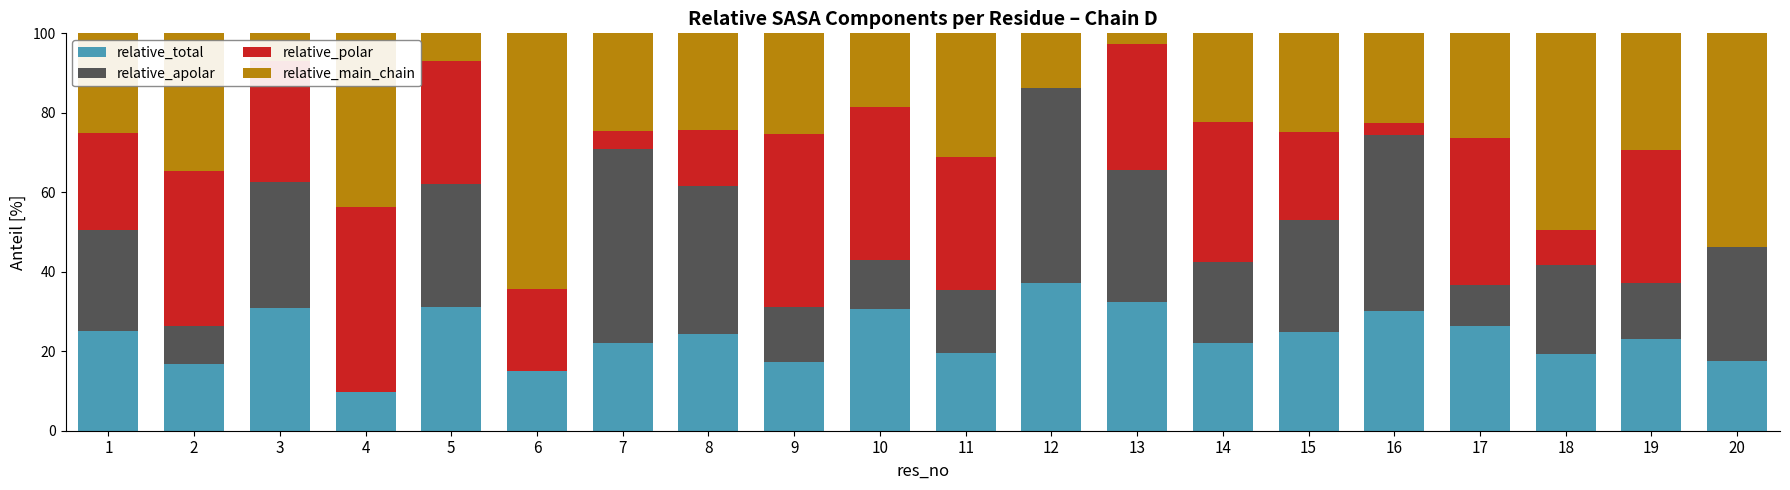

What is the total value across all series at 7?

100.0